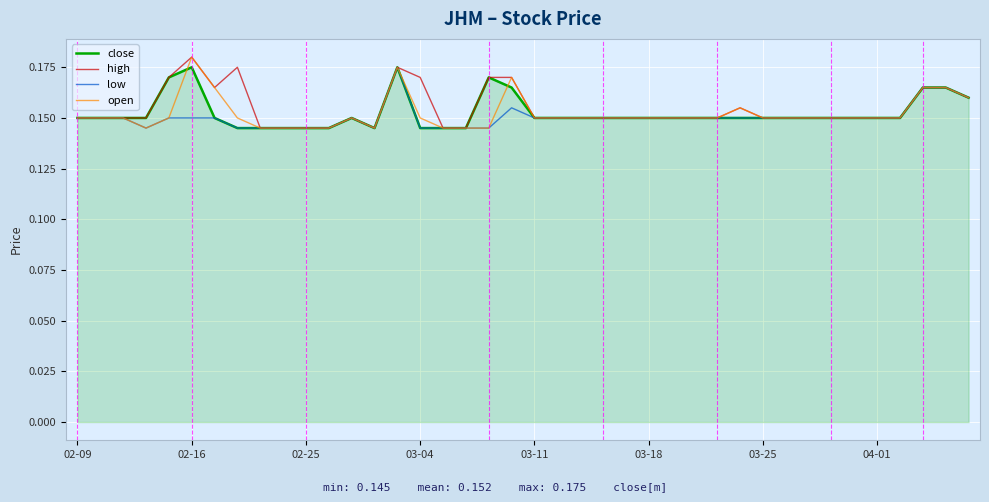

Which category has the highest value across all series?

02-16